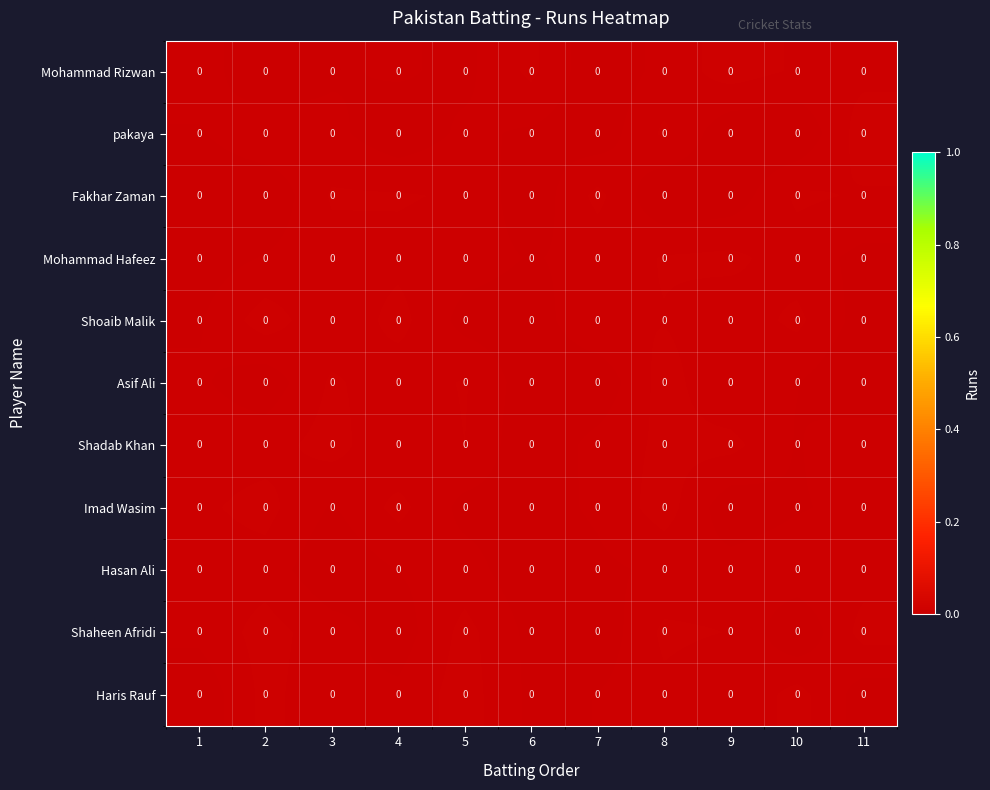

Which has a higher value, 11 or 1?

11